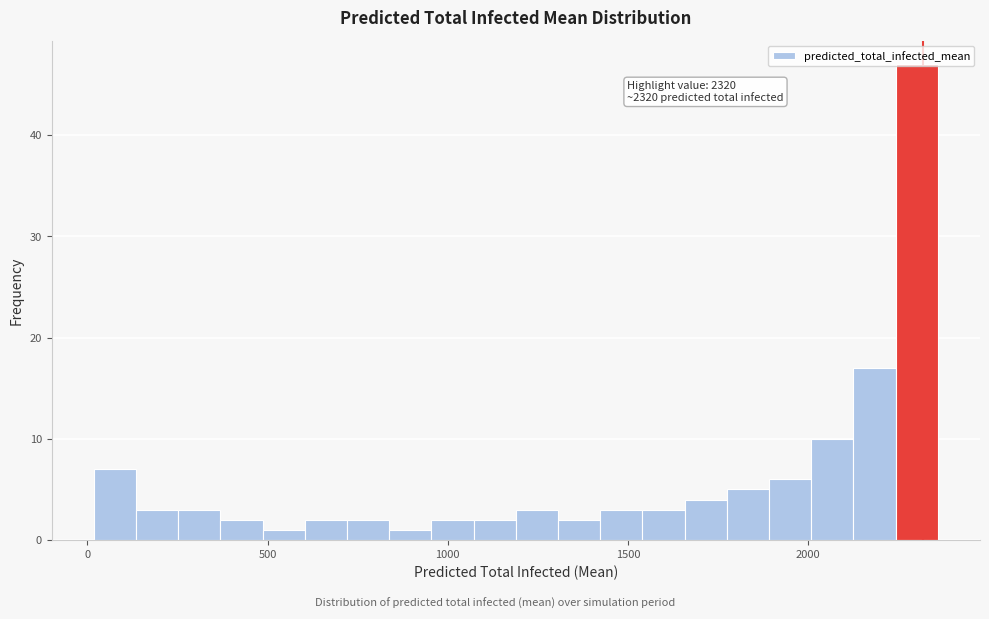

Around what value on the x-axis is the tallest bar? Give the approximate position of its centre, as read against the axis.

2300